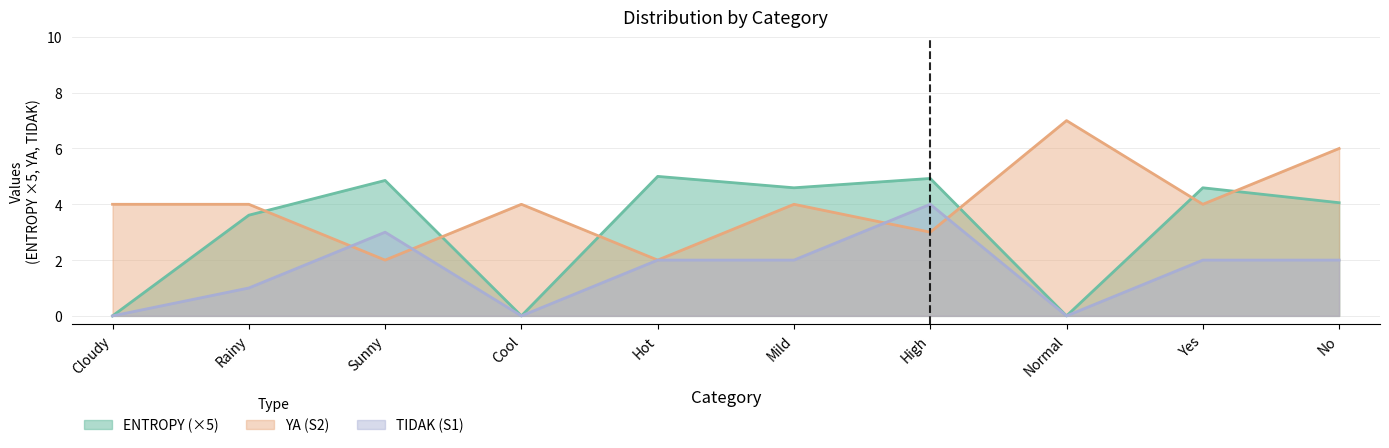

Reading right to left, what are all the values shown in this chart?

ENTROPY: No=4.1	Yes=4.6	Normal=0.0	High=4.9	Mild=4.6	Hot=5.0	Cool=0.0	Sunny=4.9	Rainy=3.6	Cloudy=0.0
YA (S2): No=6.0	Yes=4.0	Normal=7.0	High=3.0	Mild=4.0	Hot=2.0	Cool=4.0	Sunny=2.0	Rainy=4.0	Cloudy=4.0
TIDAK (S1): No=2.0	Yes=2.0	Normal=0.0	High=4.0	Mild=2.0	Hot=2.0	Cool=0.0	Sunny=3.0	Rainy=1.0	Cloudy=0.0